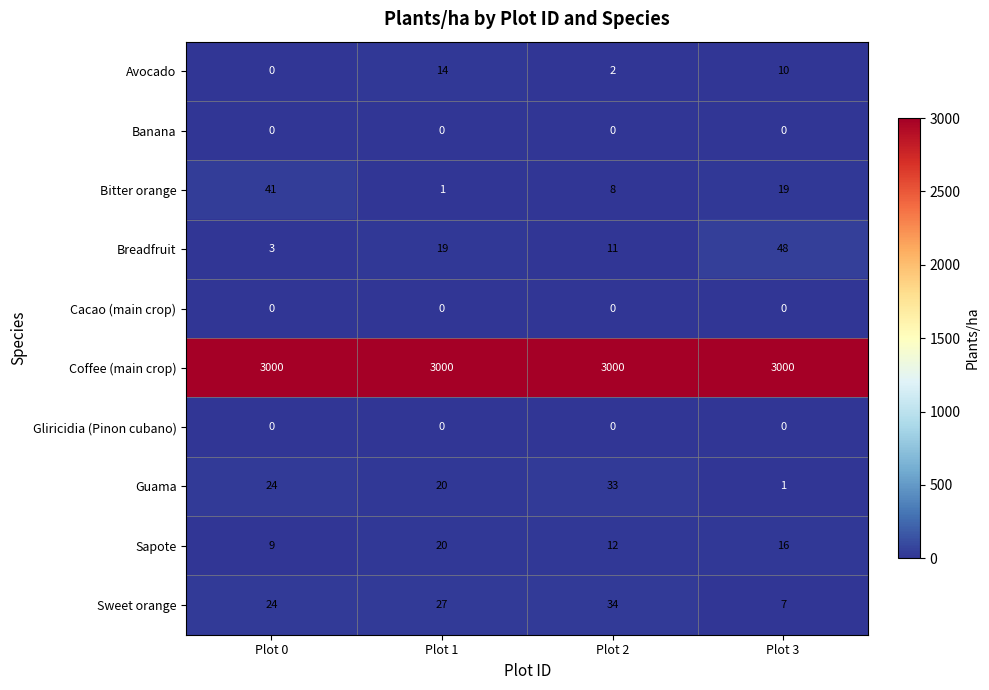

What is the average value of the Guama series?

20